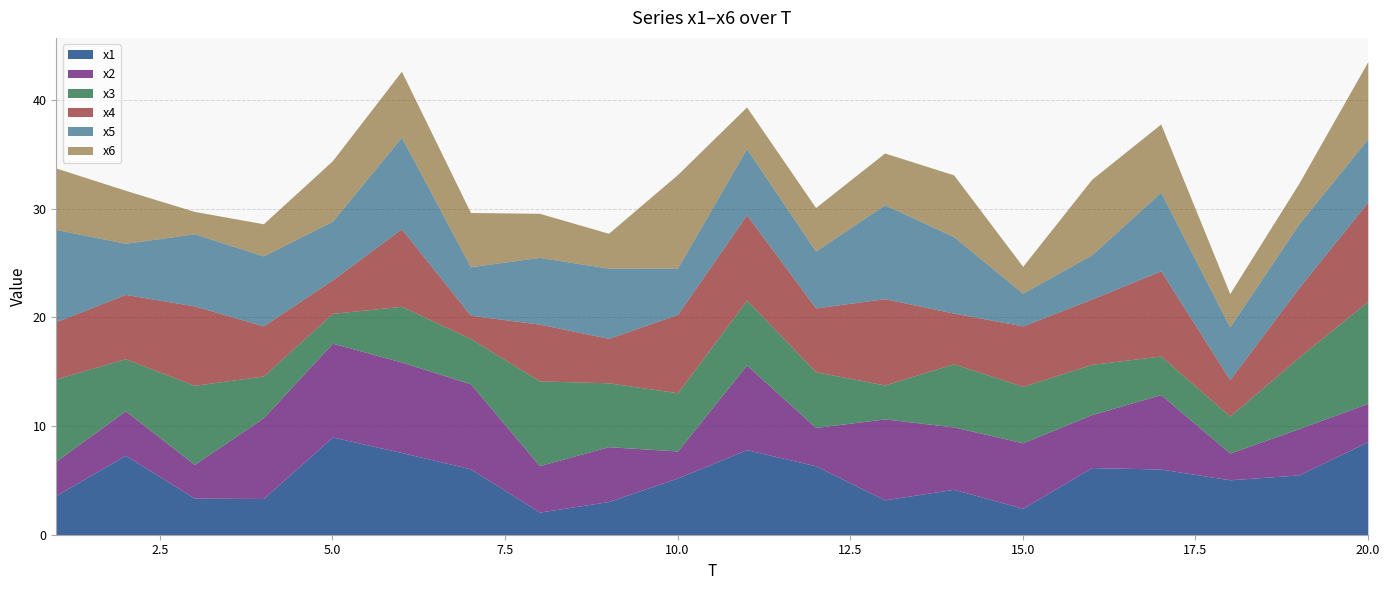

How many data points does each series have?

20